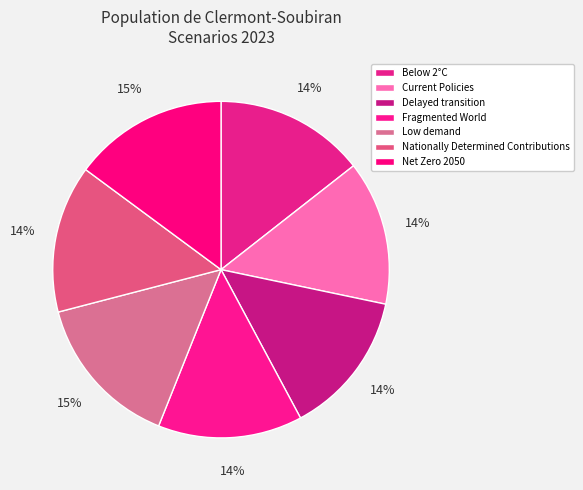

How many segments does this pie chart have?

7